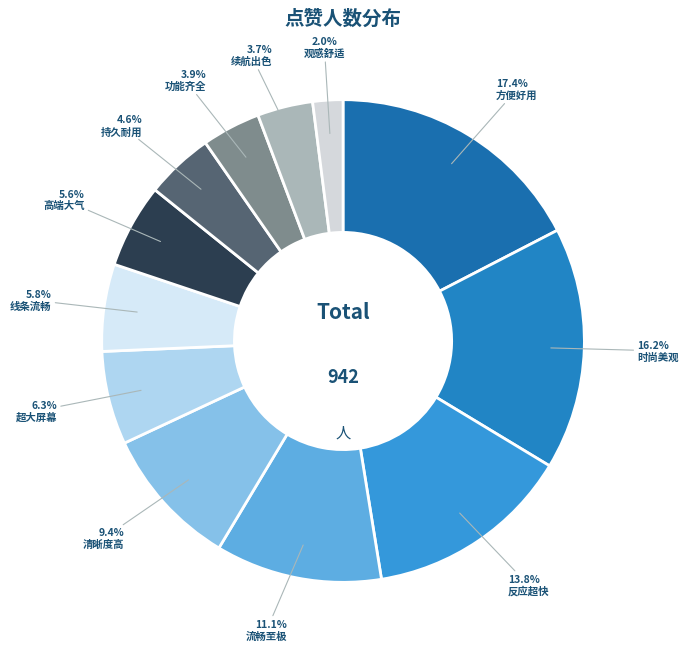

To the nearest percent, what is the difference between the largest and smallest slice percentages?

15%